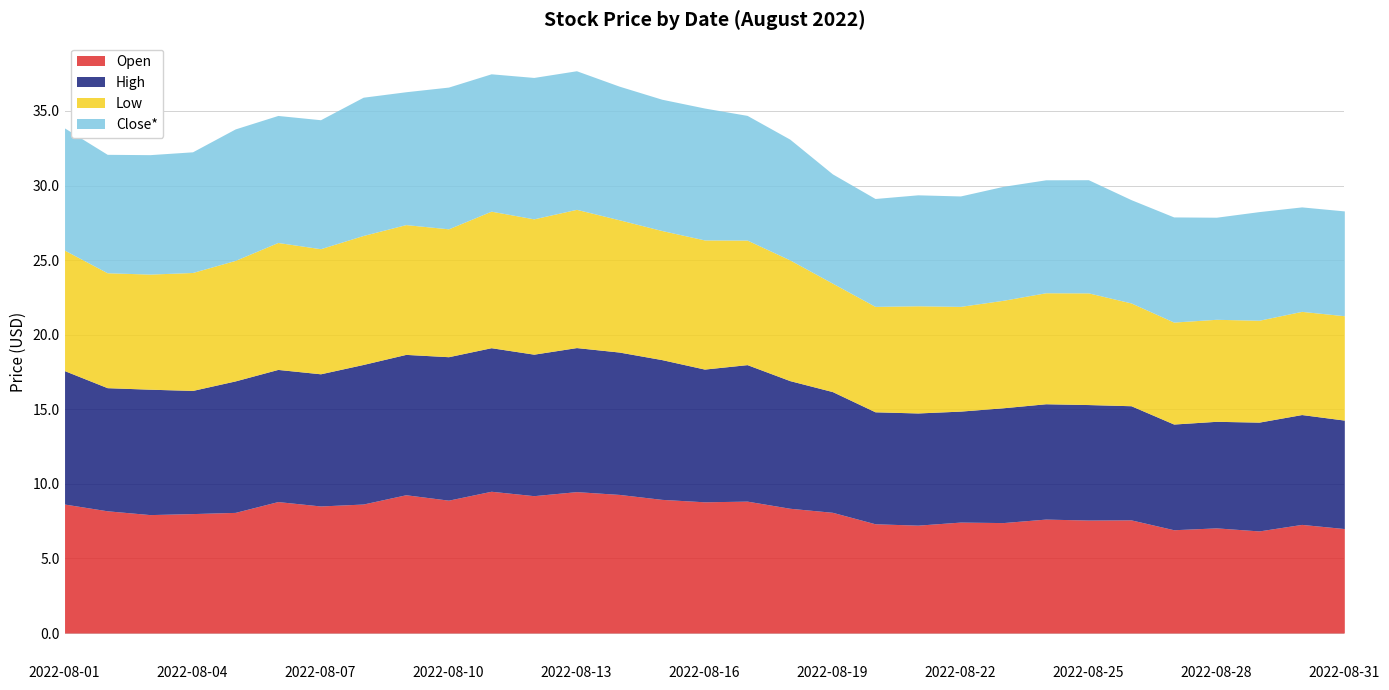

Between 2022-08-23 and 2022-08-09, which is larger?

2022-08-09